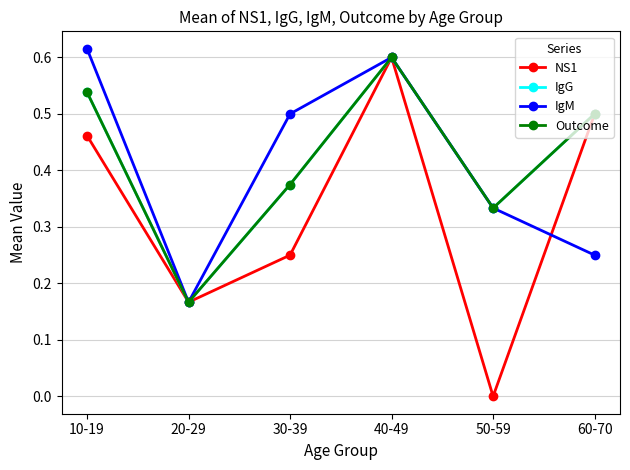

What is the spread (max minus min) of values at 30-39?

0.2